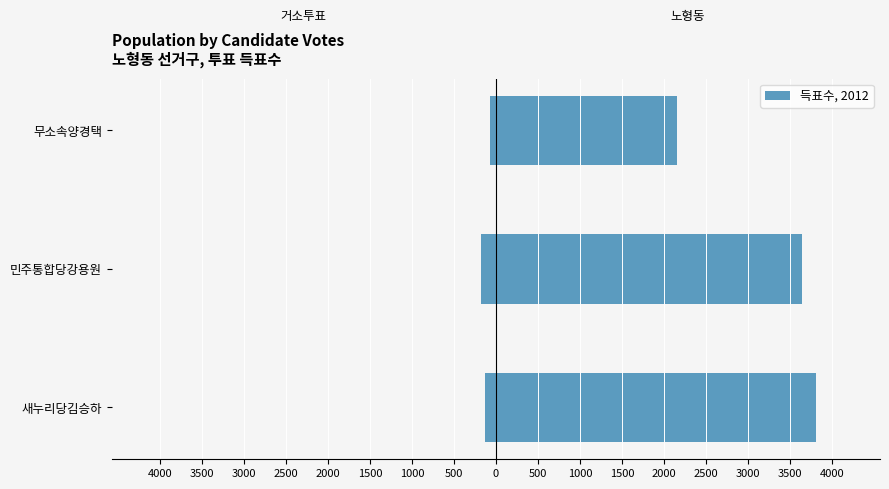

What is the sum of all 거소투표 values?

-371